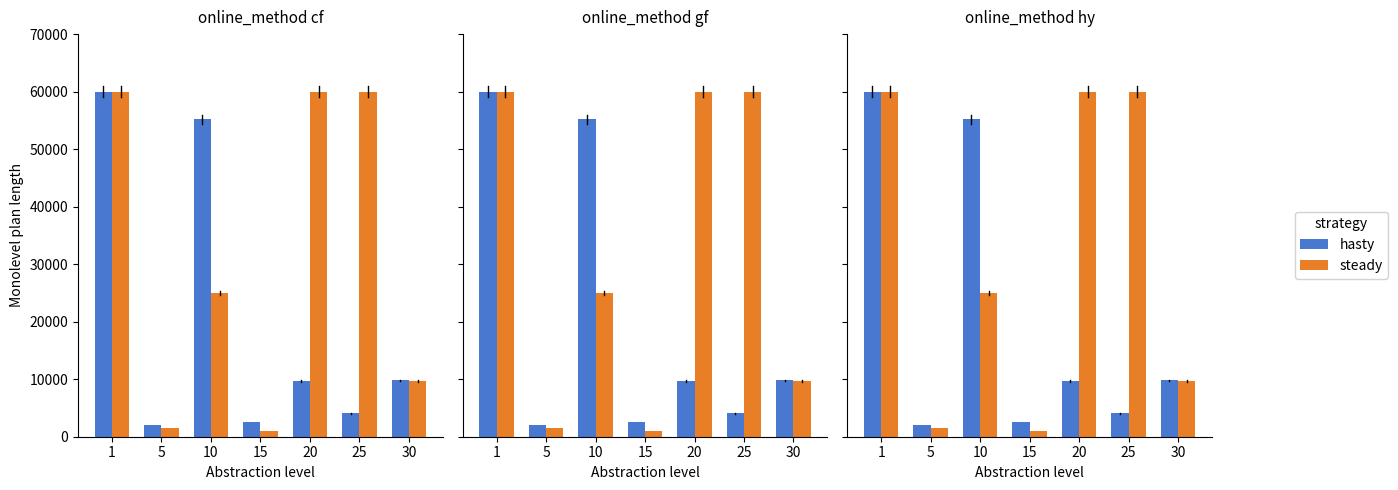

Rank the categories by hasty value from lowest to highest.

5, 15, 25, 20, 30, 10, 1